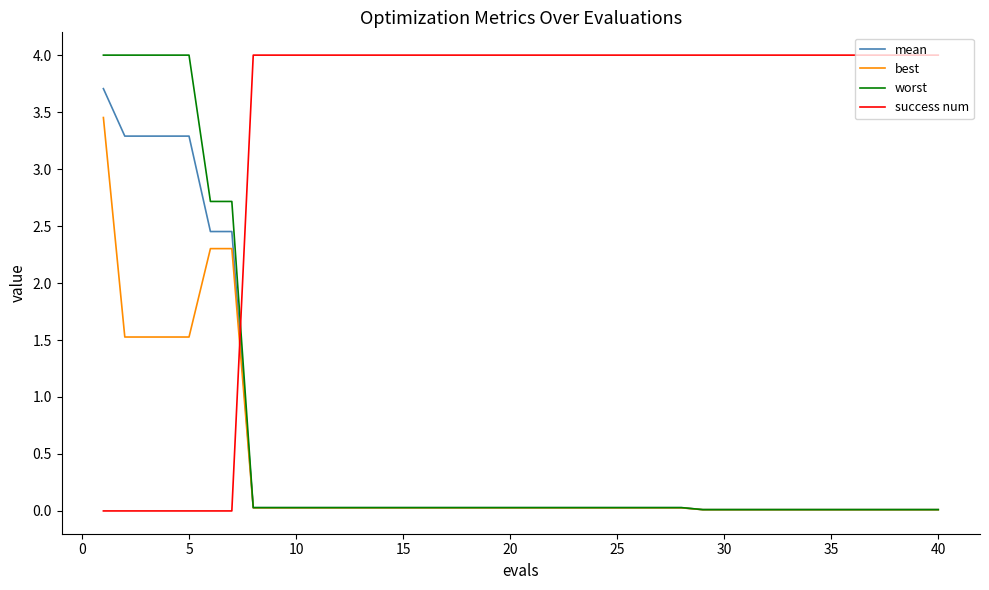

Which series has the largest total across all categories?

success num